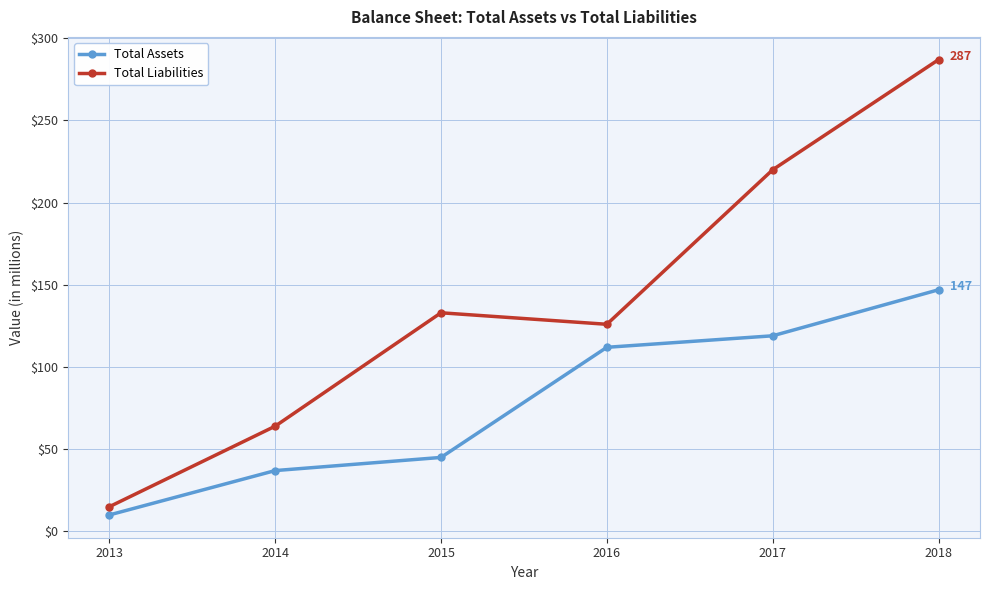

What are all the series names shown in the legend?

Total Assets, Total Liabilities